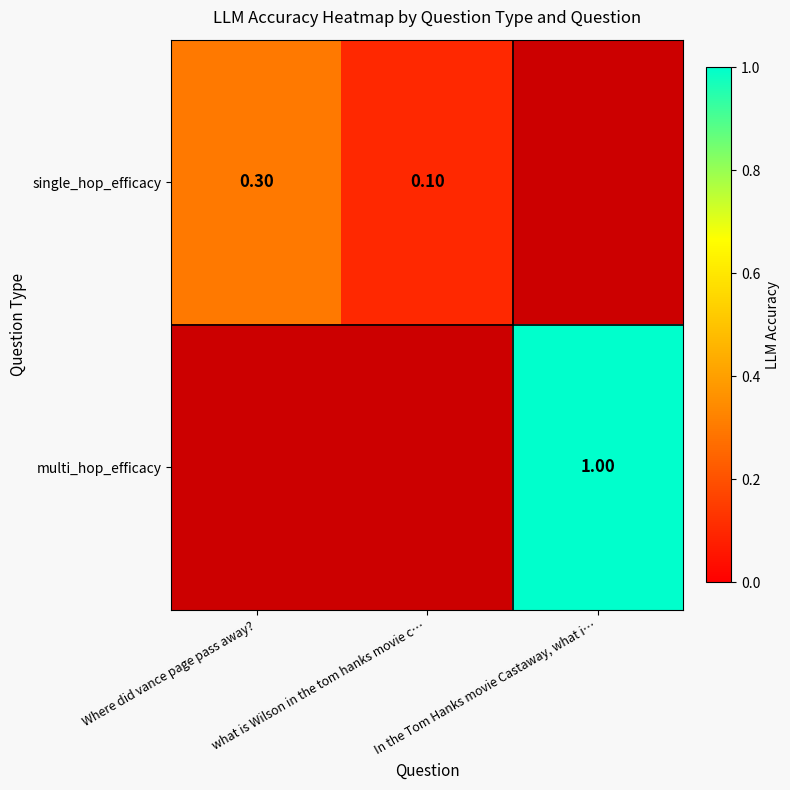

Is the value of single_hop_efficacy at In the Tom Hanks movie Castaway, what i… greater than the value of multi_hop_efficacy at what is Wilson in the tom hanks movie c…?

No